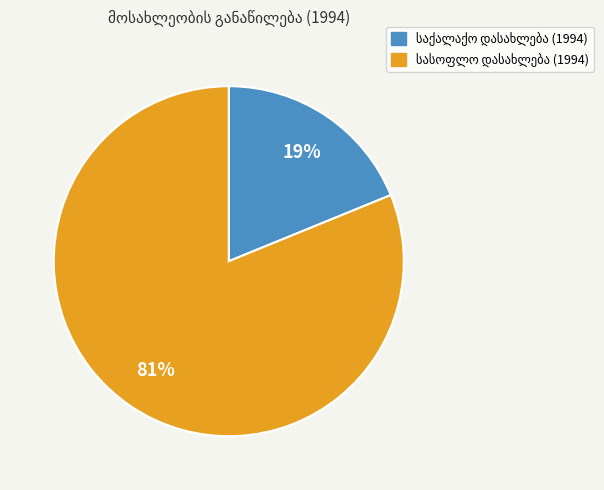

To the nearest percent, what is the average slice percentage?

50%